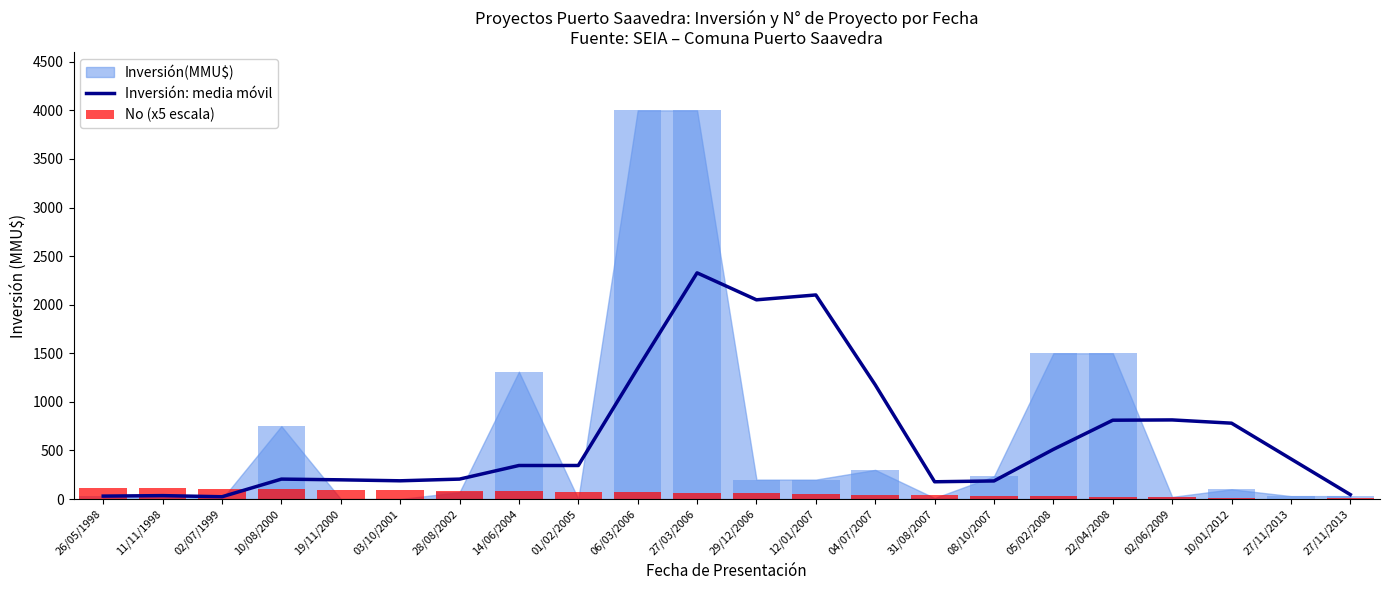

At which label is Inversión: media móvil closest to 1175?

04/07/2007